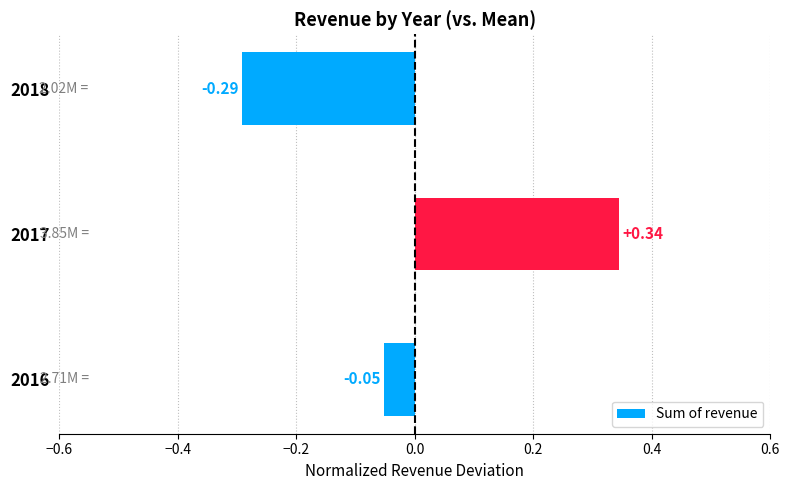

What is the difference between the values at 2017 and 2018?

0.6